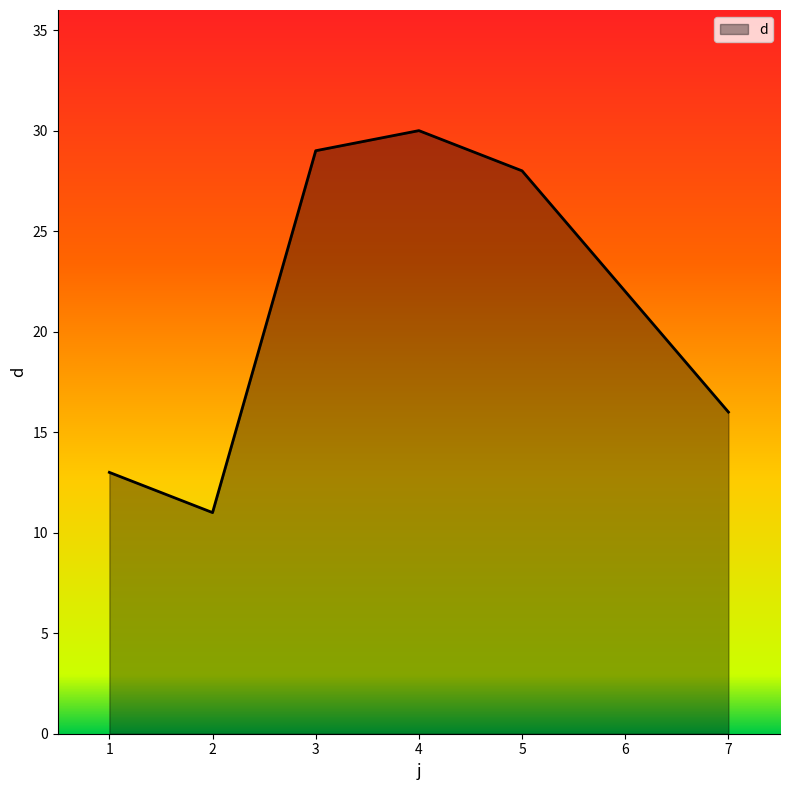

List the labels in order of value, smallest first.

2, 1, 7, 6, 5, 3, 4